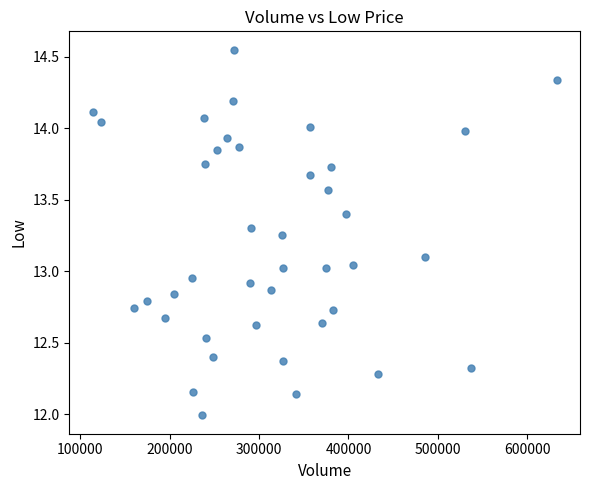

What is the range of Y values (max minus min)?

2.6